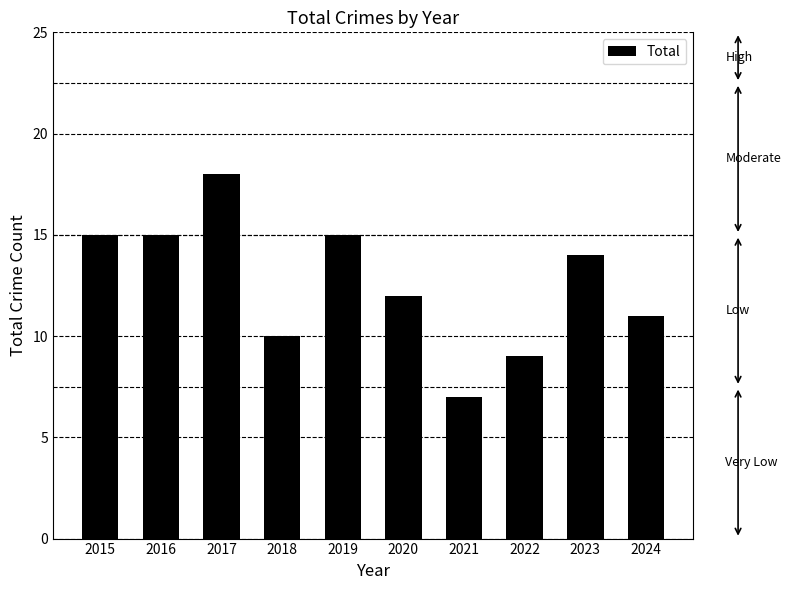

What value does the data have at 2019, to the nearest 5?

15